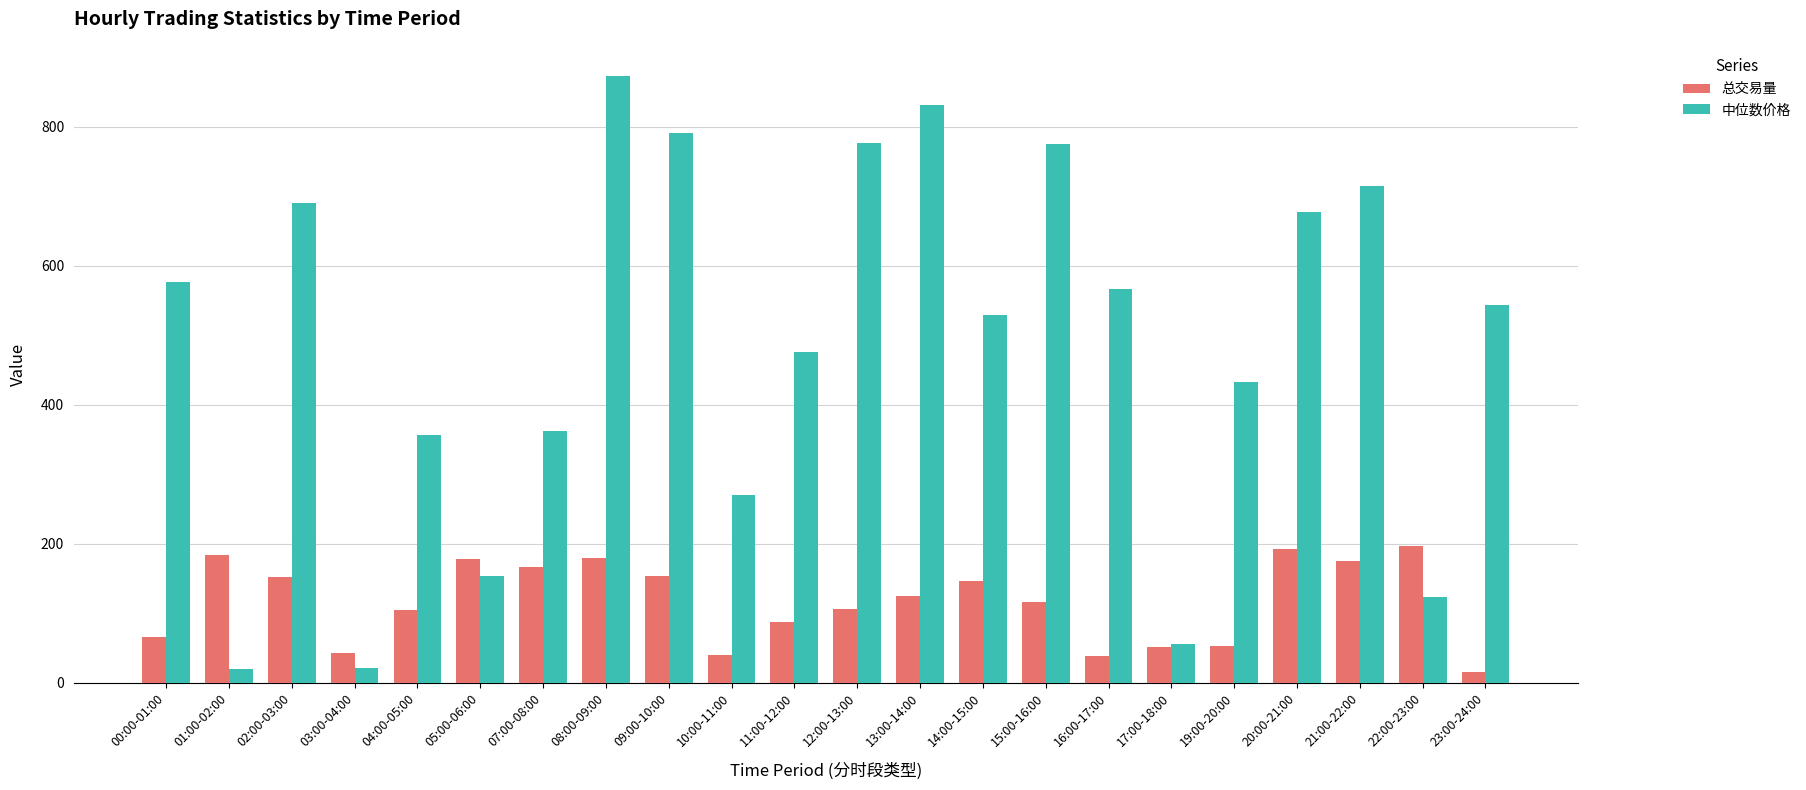

Which series changed the most between 10:00-11:00 and 14:00-15:00?

中位数价格